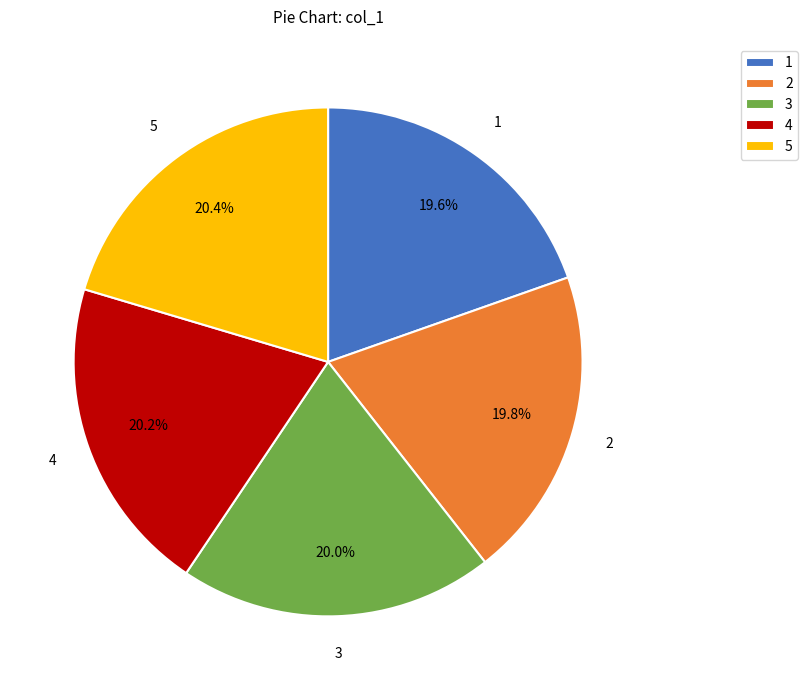

Combined, what portion of the pie is 4 and 1?

39.8%